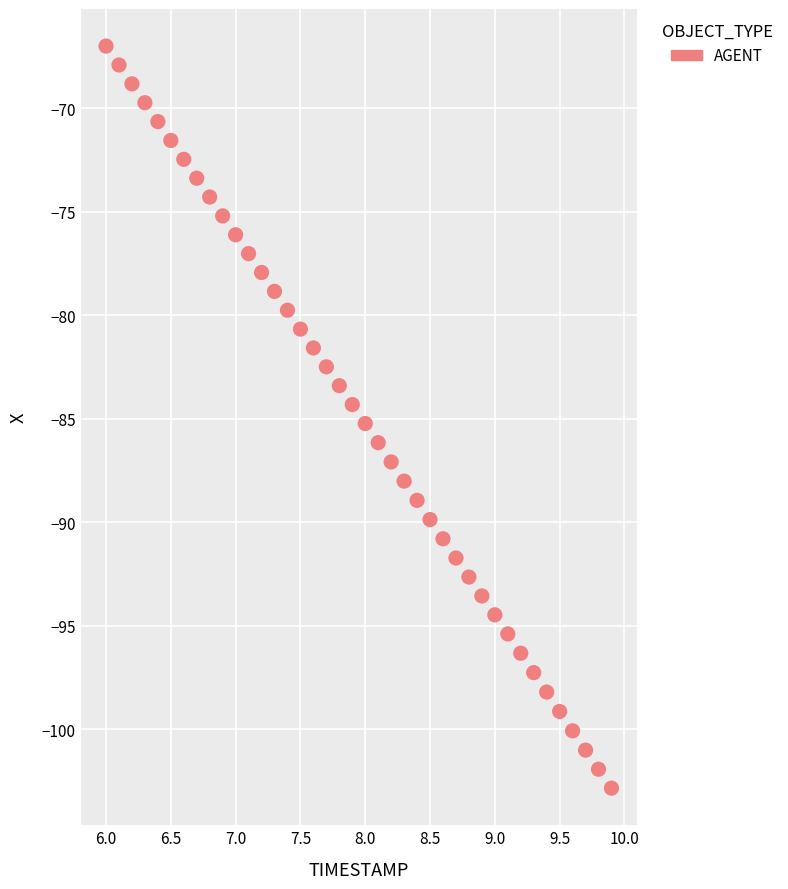

What is the range of X values (max minus min)?

3.9